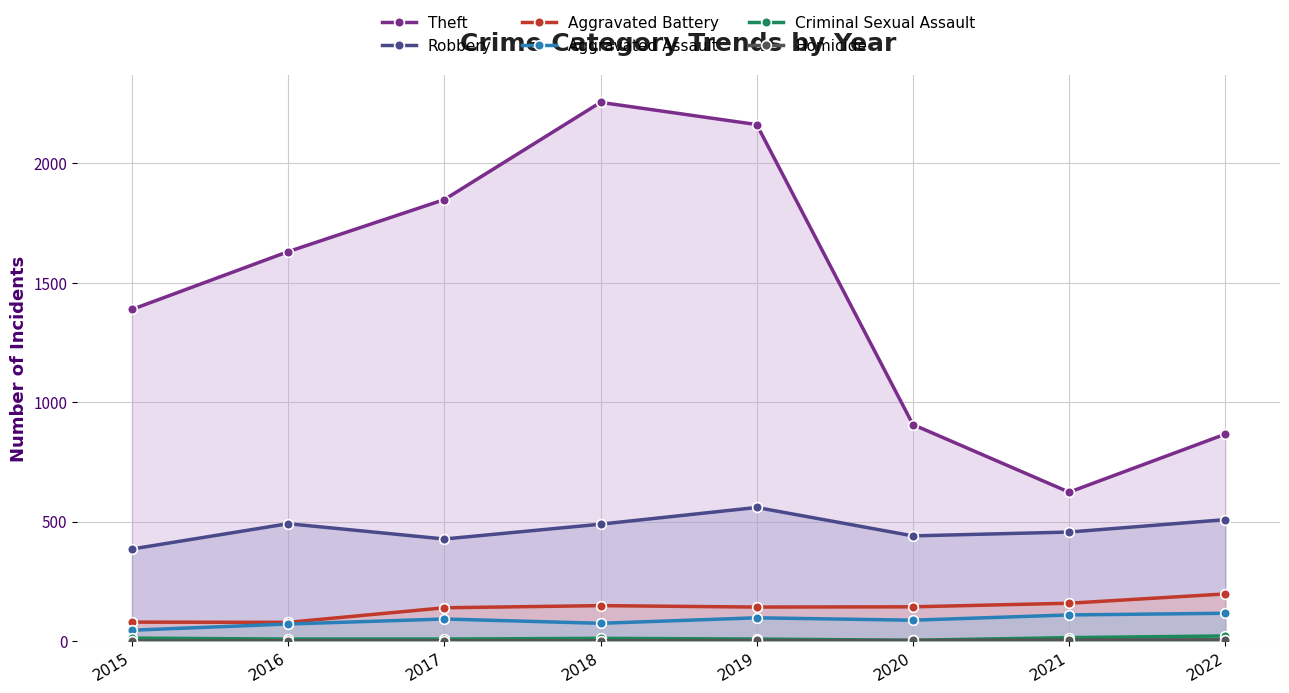

At 2021, list the series in order from largest to smallest.

Theft, Robbery, Aggravated Battery, Aggravated Assault, Criminal Sexual Assault, Homicide